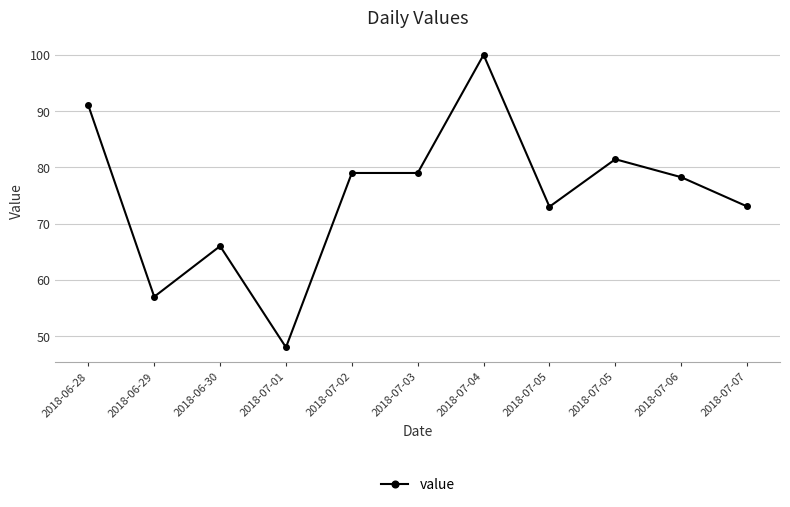

What is the value of the 7th point from the left?

100.0